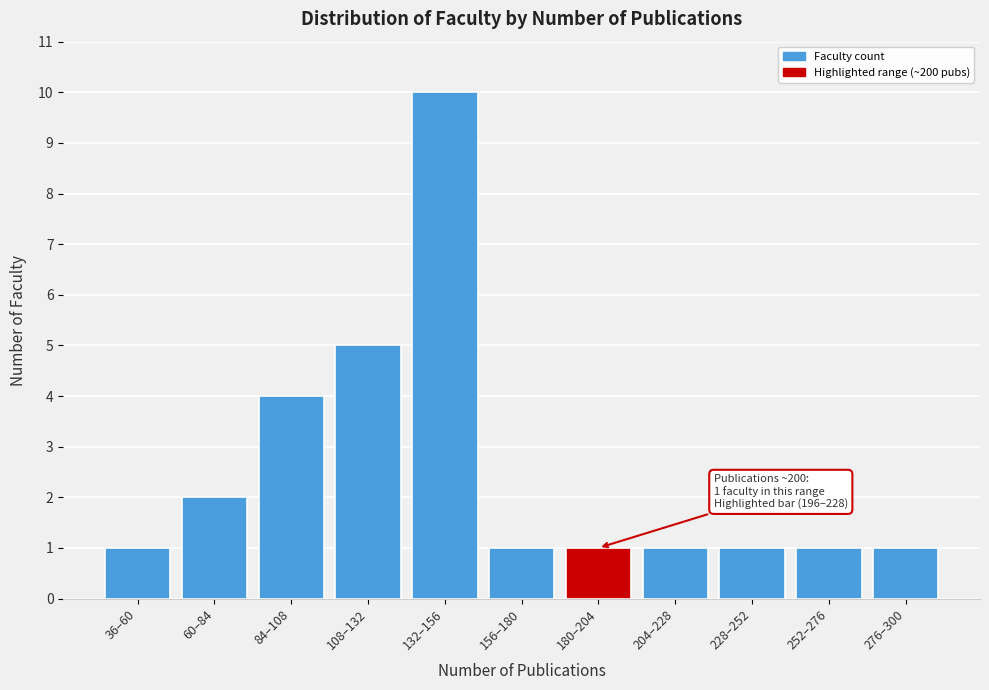

Reading right to left, transcribe all the data shown in this chart.

276–300=1	252–276=1	228–252=1	204–228=1	180–204=1	156–180=1	132–156=10	108–132=5	84–108=4	60–84=2	36–60=1